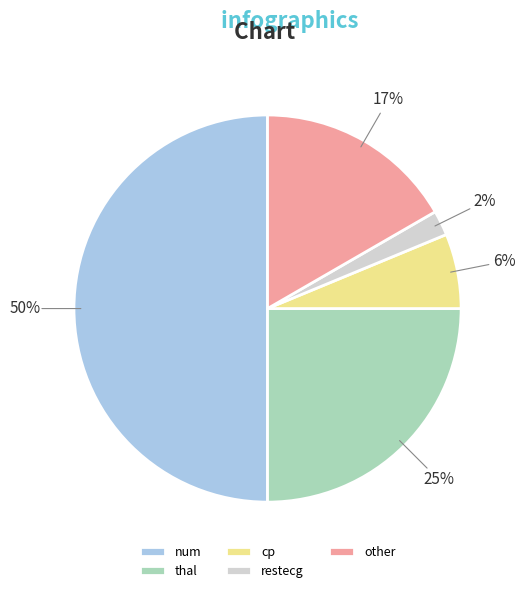

Between thal and other, which is larger?

thal